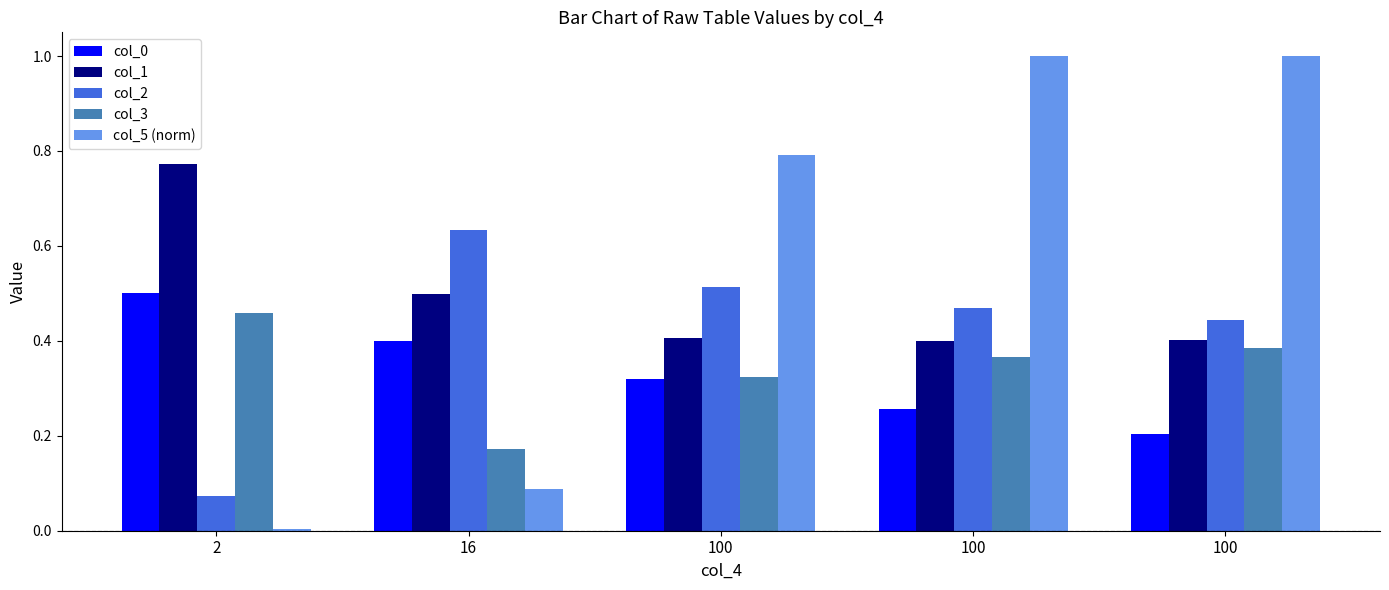

Which category has the highest value in the col_5 (norm) series?

100